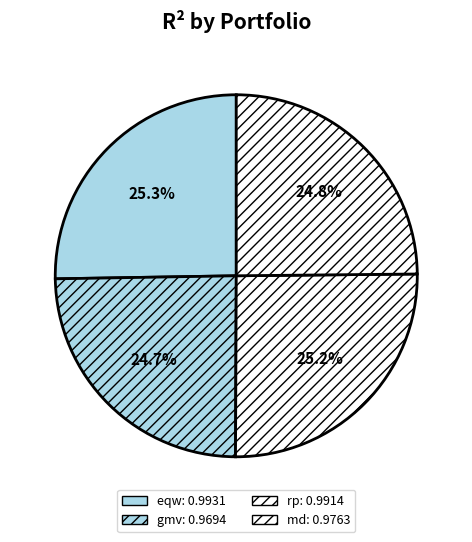

What is the smallest slice in the pie chart?

gmv